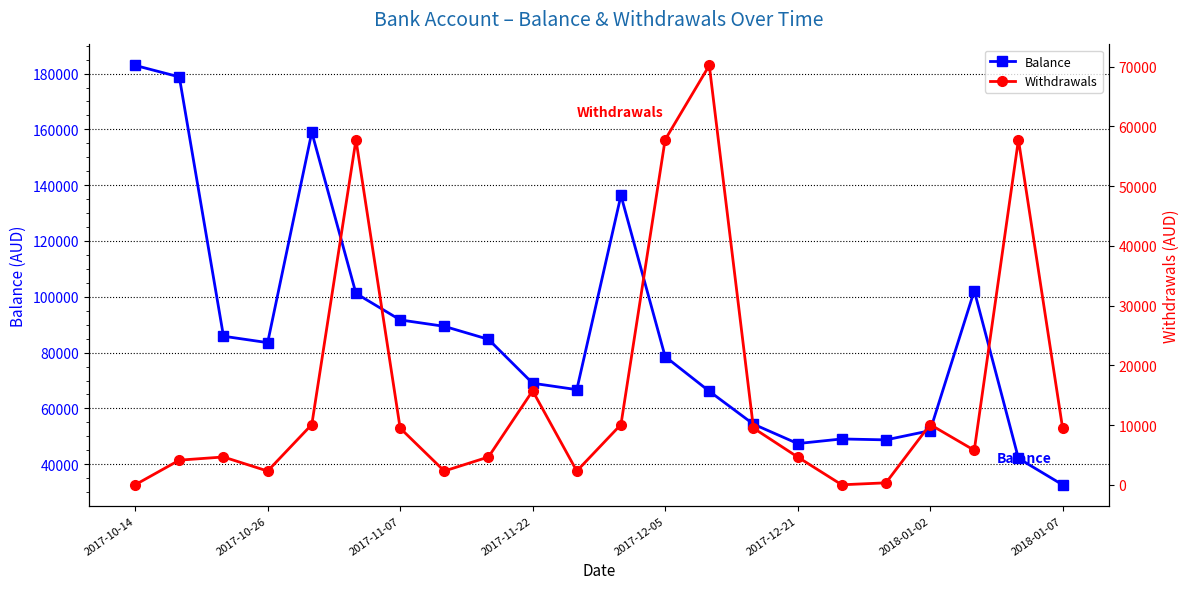

Which series has the largest total across all categories?

Balance